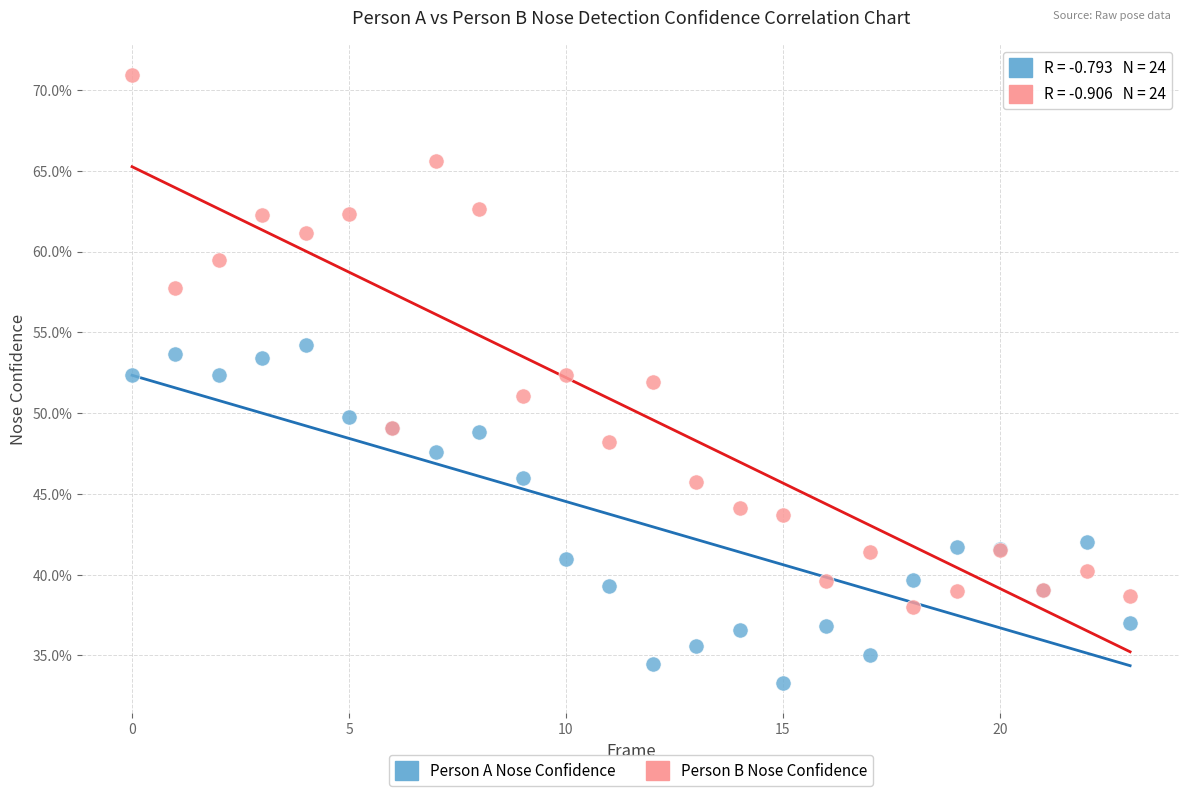

Which series has the largest Y range (max minus min)?

Person B Nose Confidence